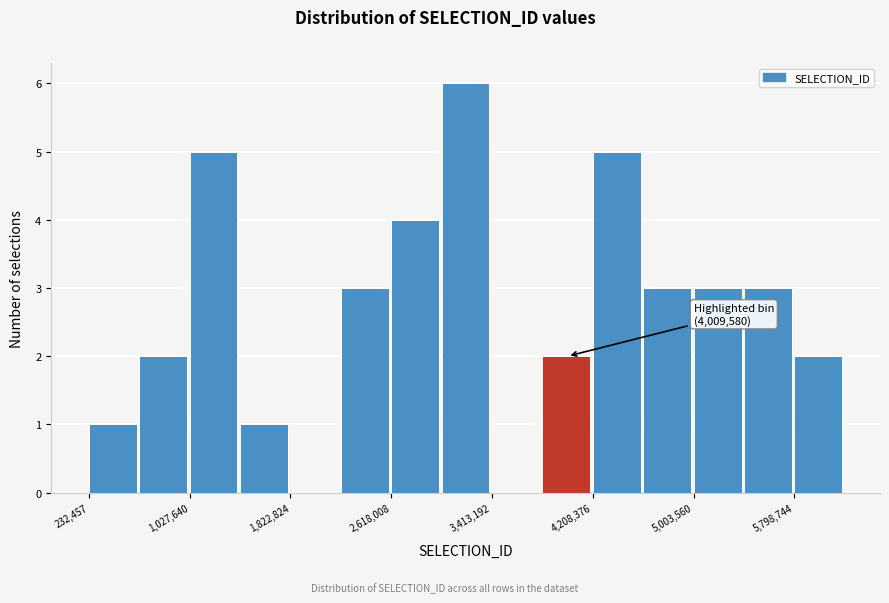

Read against the x-axis, roughly where is the centre of the tallest bar?

3200000